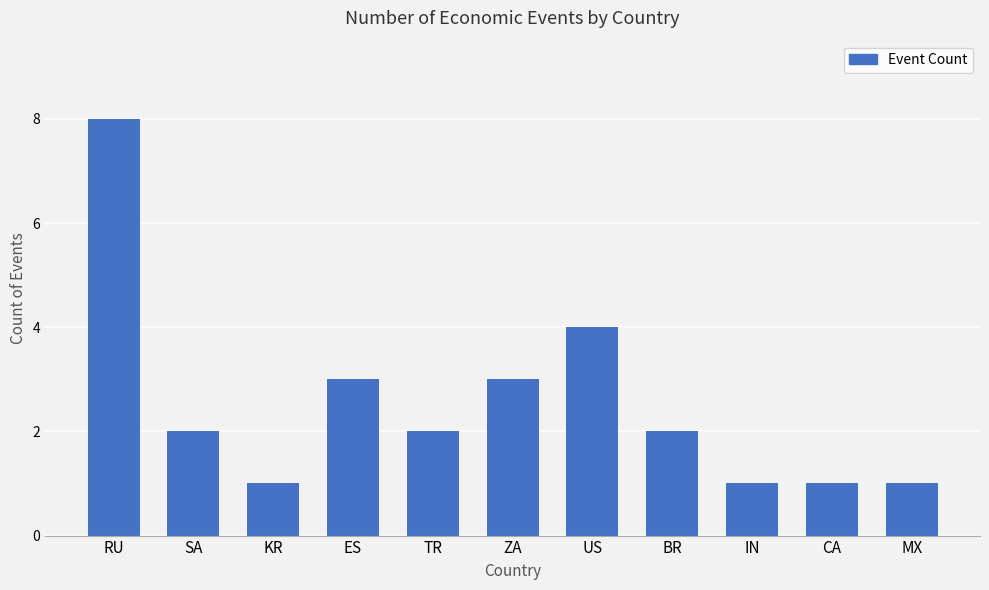

How many distinct data groups are displayed?

1